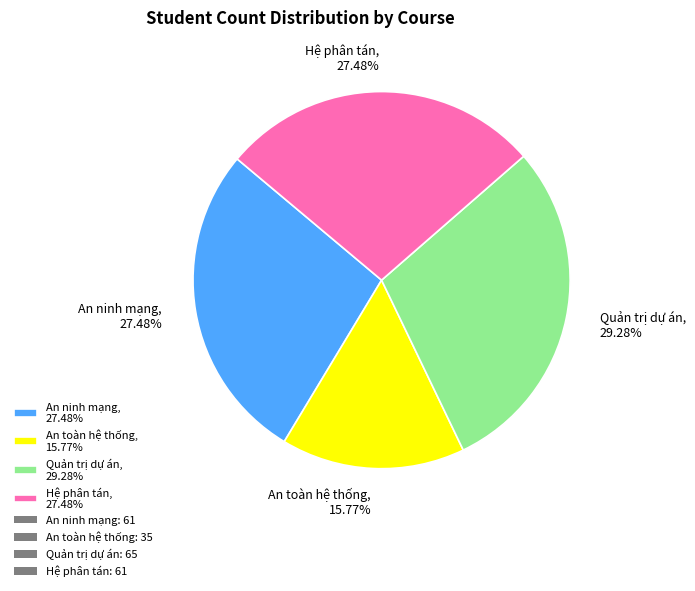

To the nearest percent, what is the average slice percentage?

25%